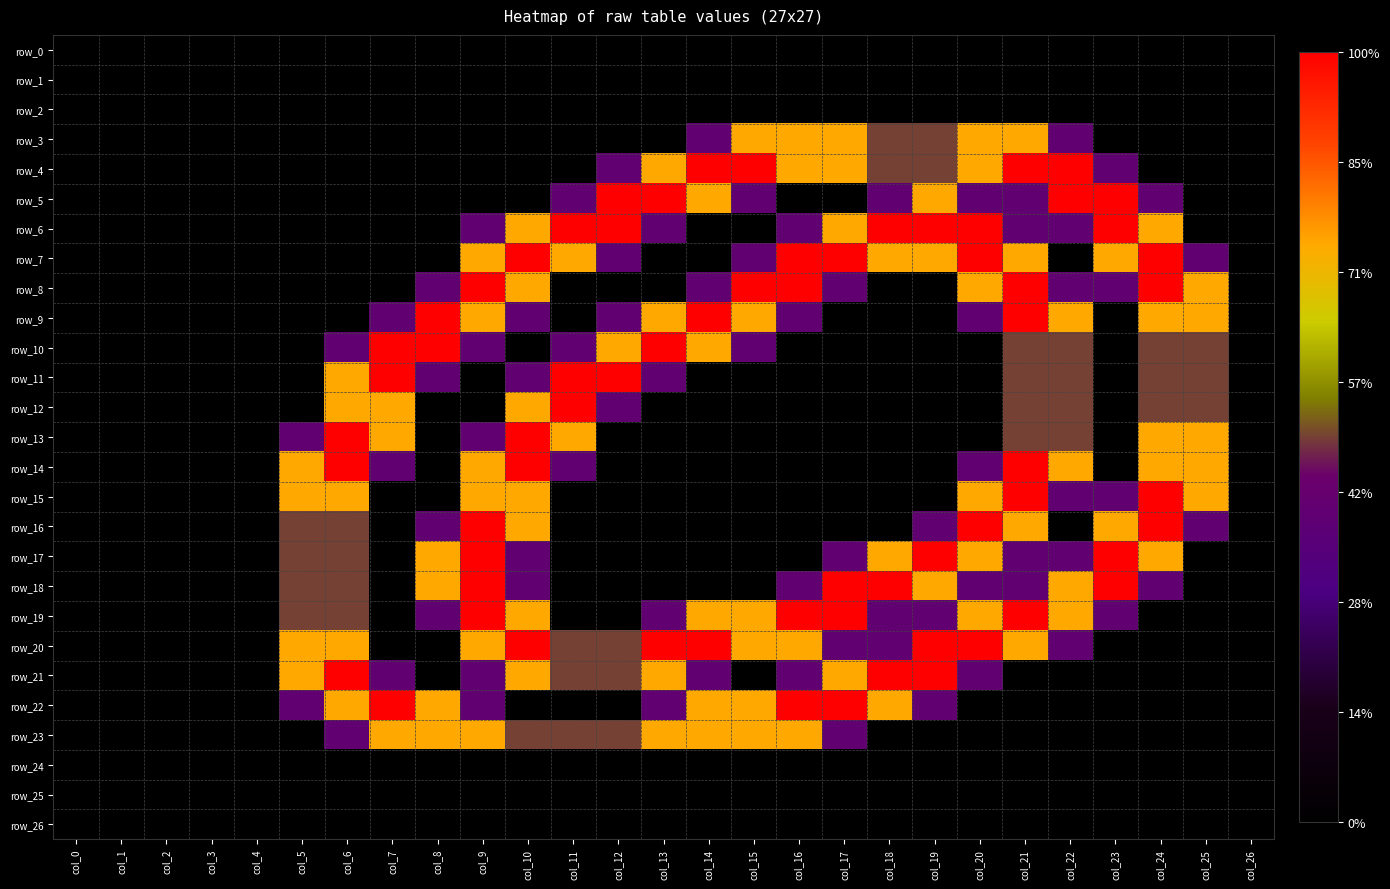

True or false: row_25 has a value of 0.0 at col_6.

True